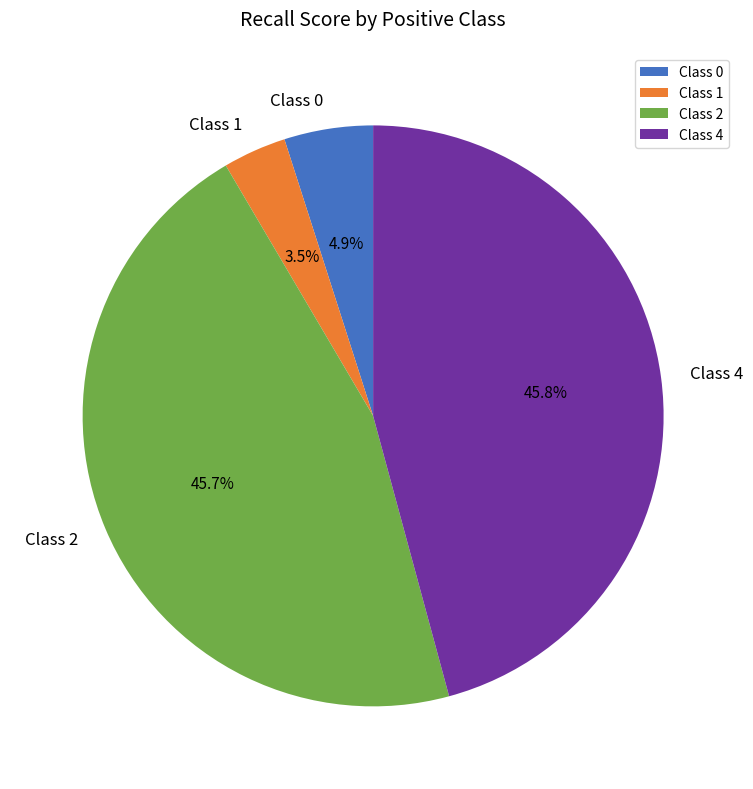

Which category has the smallest portion of the pie?

Class 1